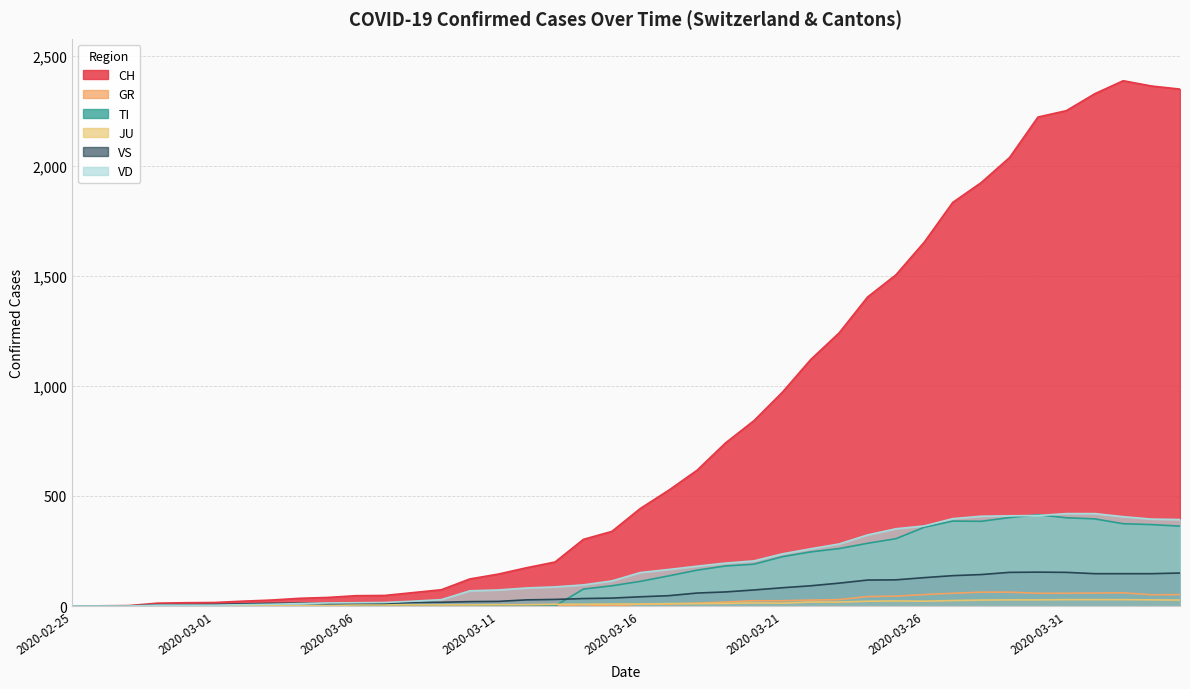

What are all the series names shown in the legend?

CH, GR, TI, JU, VS, VD